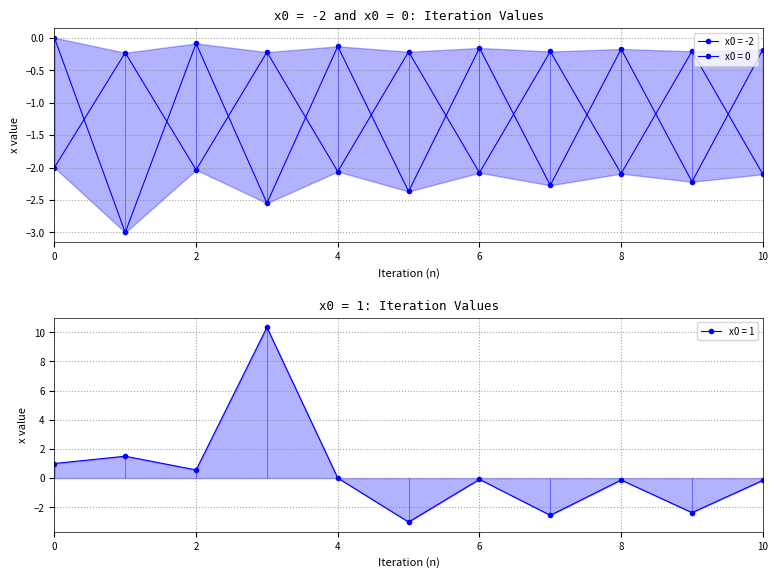

Between 1 and 6, which is larger?

1